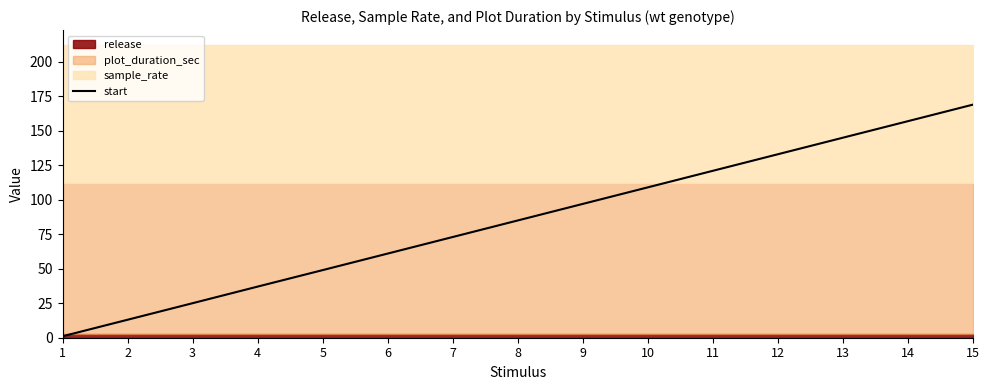

List the labels in order of value, smallest first.

1, 2, 3, 4, 5, 6, 7, 8, 9, 10, 11, 12, 13, 14, 15